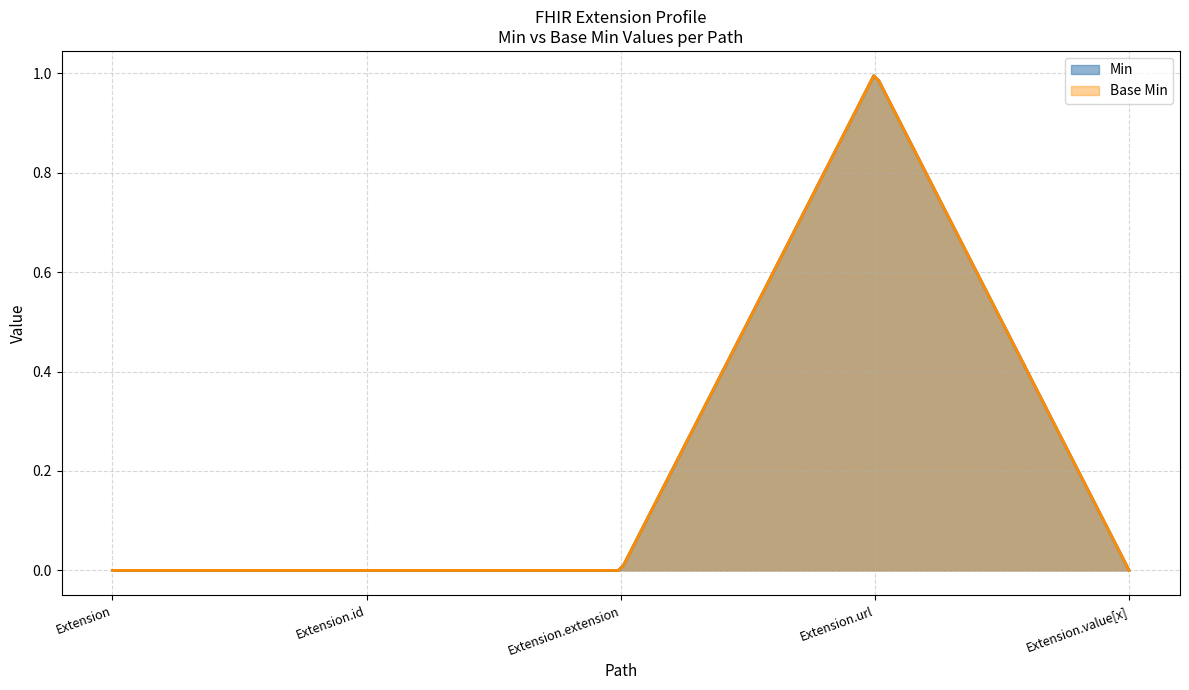

What is the total value across all series at Base Min?

1